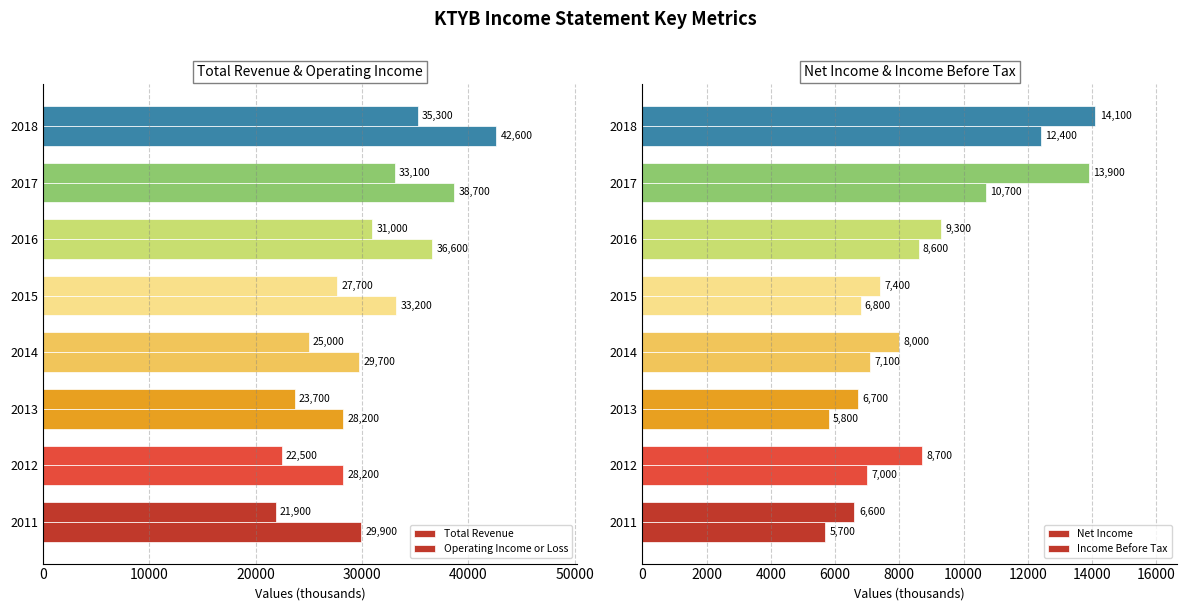

How many values in the Net Income series are below 7100?

4